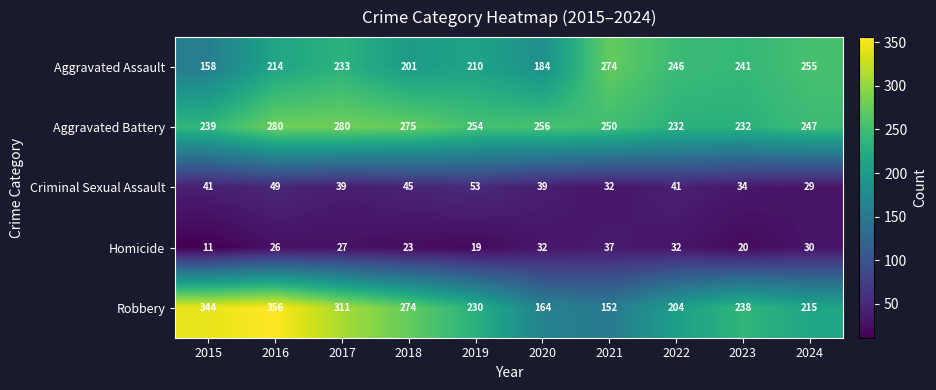

At how many categories does at least one series exceed 353?

1